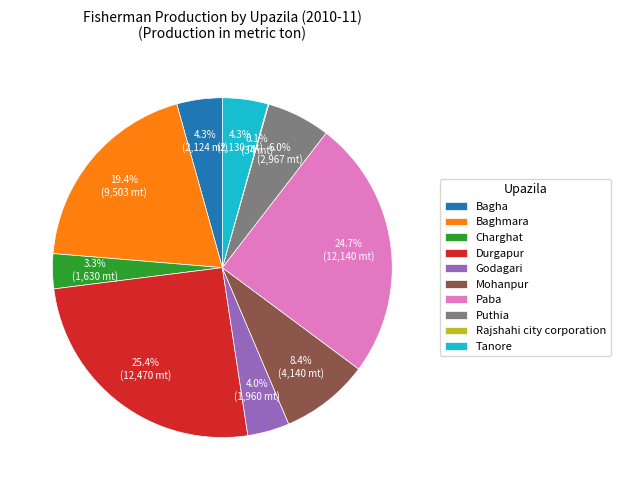

To the nearest percent, what percentage of the pie is Charghat?

3%